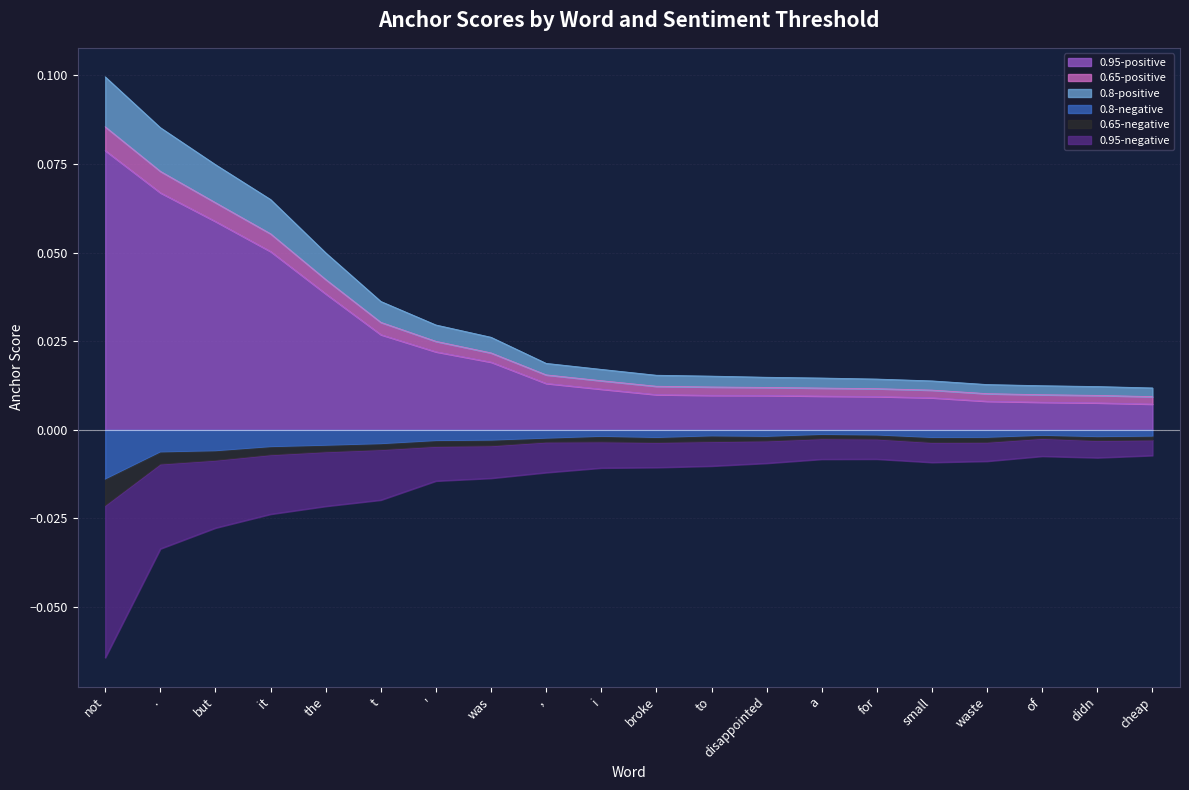

True or false: 0.95-positive has a value of 0.0 at cheap.

True